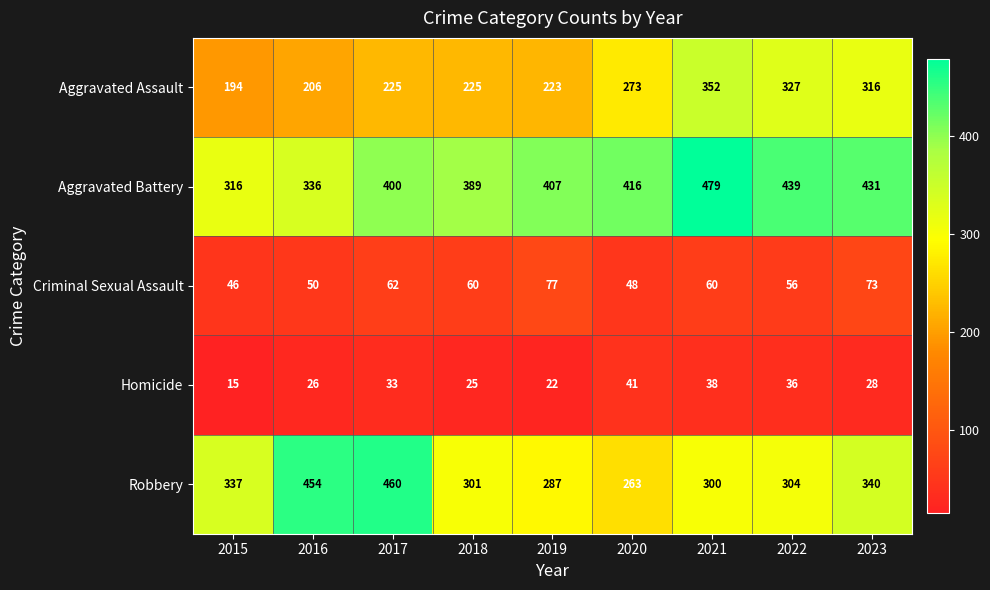

Which series changed the most between 2015 and 2022?

Aggravated Assault